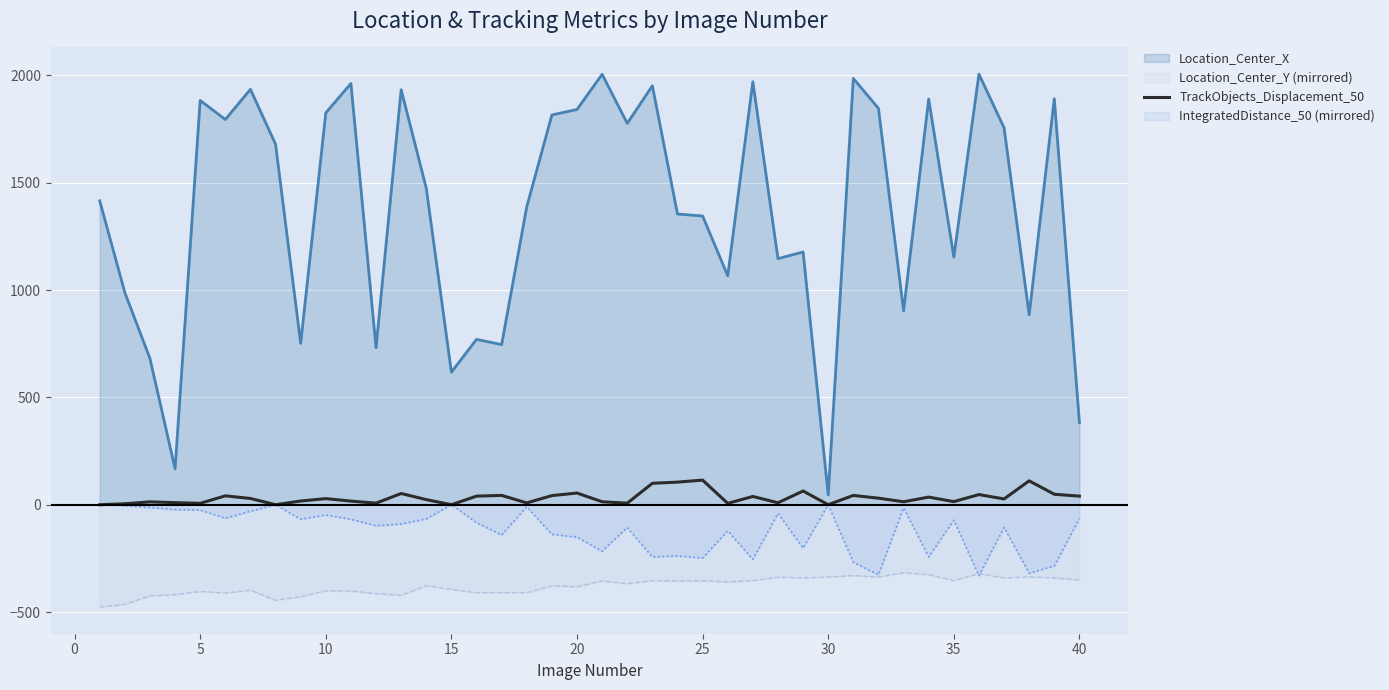

Which series has the widest spread of values?

Location_Center_X